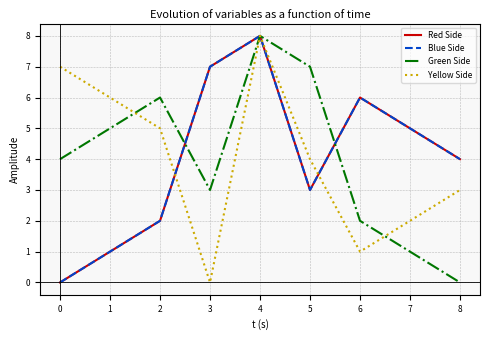

The Blue Side series shows 1 at 2. True or false?

False